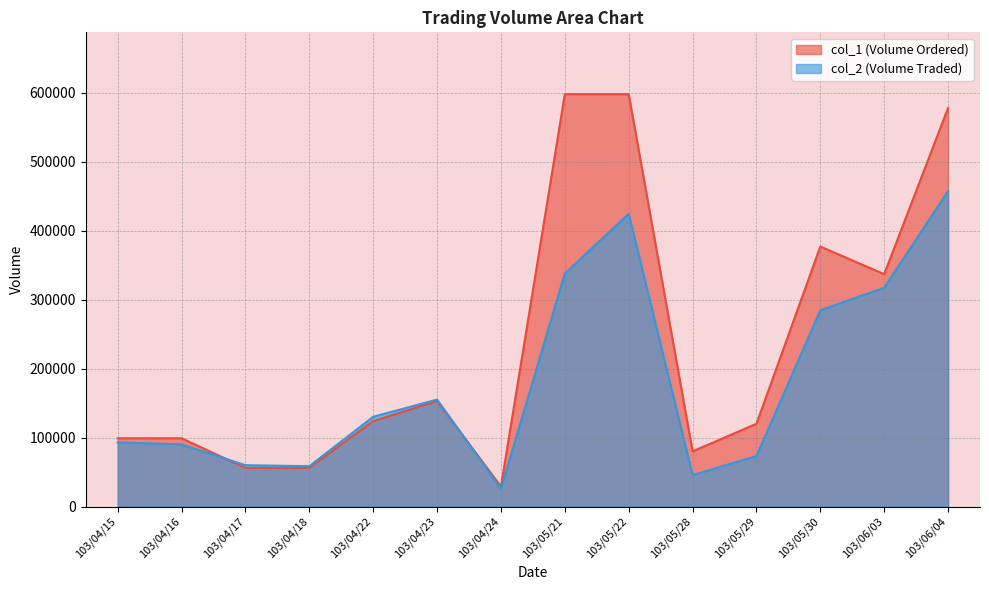

Is it true that col_2 equals 25810 at 103/04/24?

True